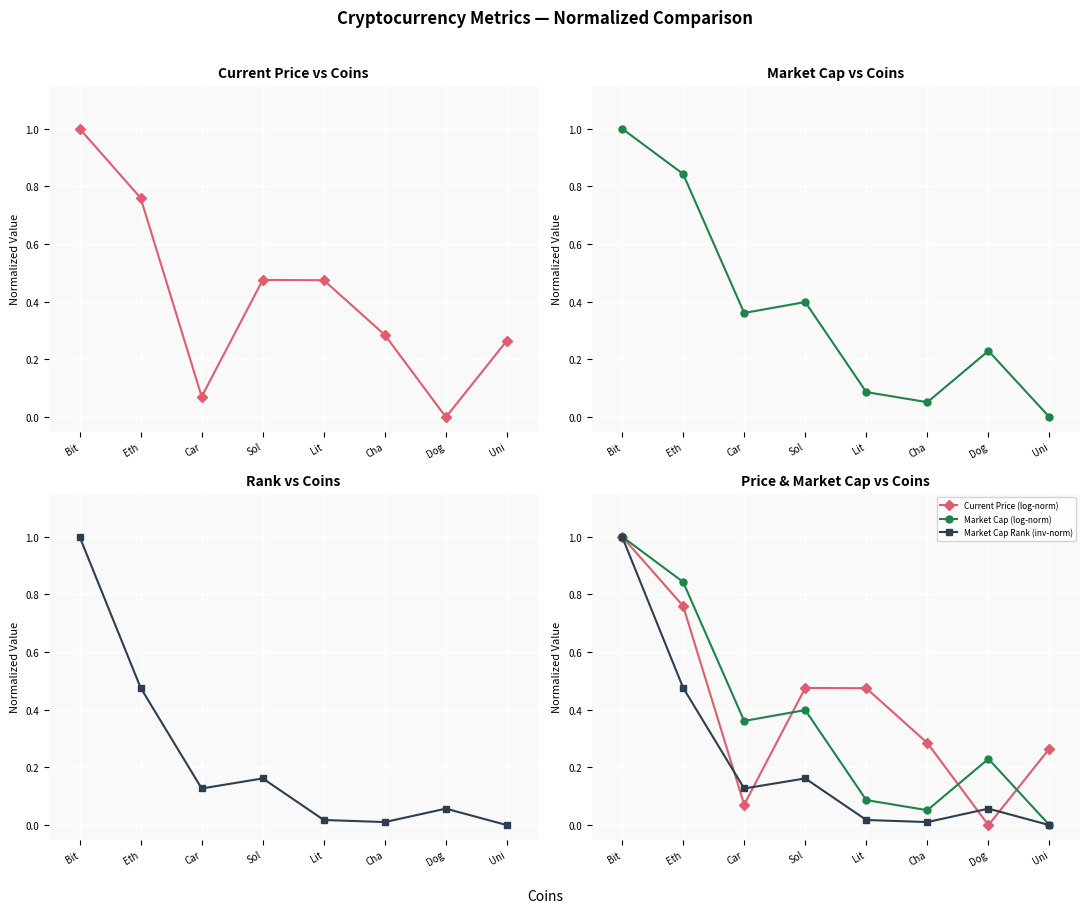

Is it true that Market Cap (log-norm) equals 0.1 at Cha?

False